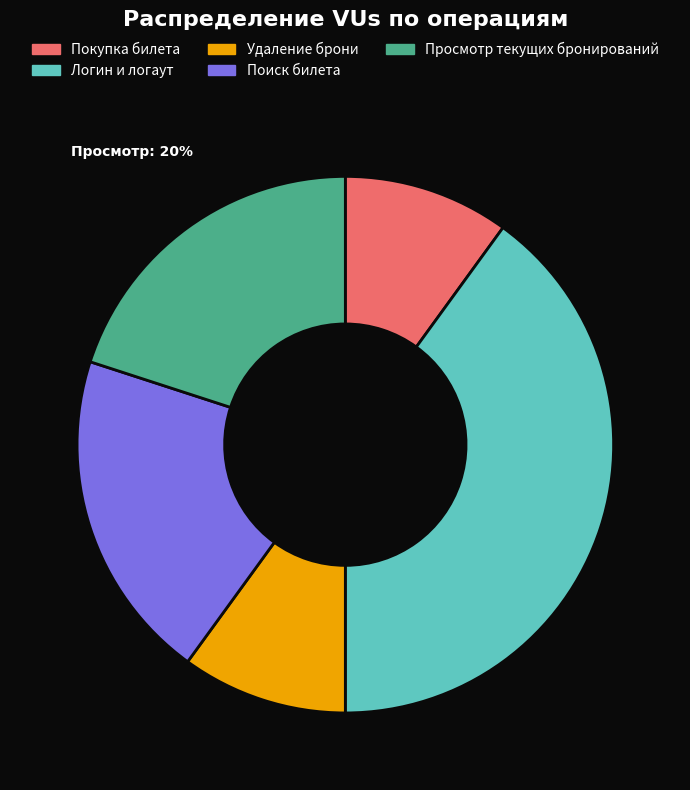

Combined, do Поиск билета and Удаление брони account for over 50%?

No